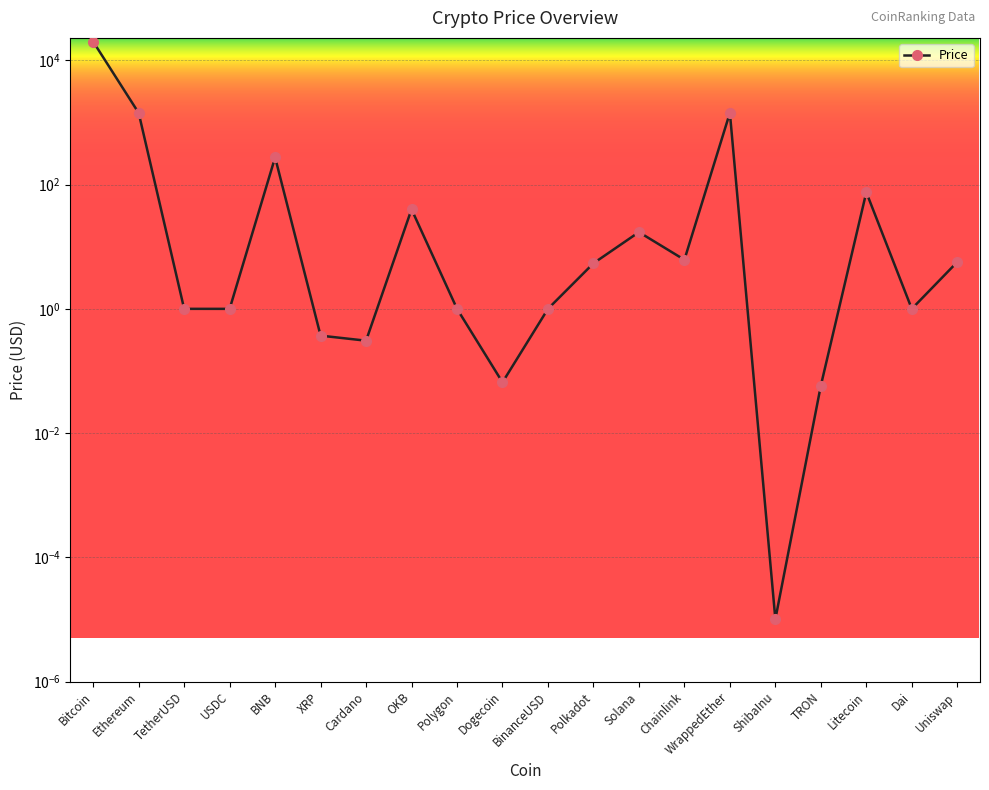

What is the label of the 12th point from the left?

Polkadot